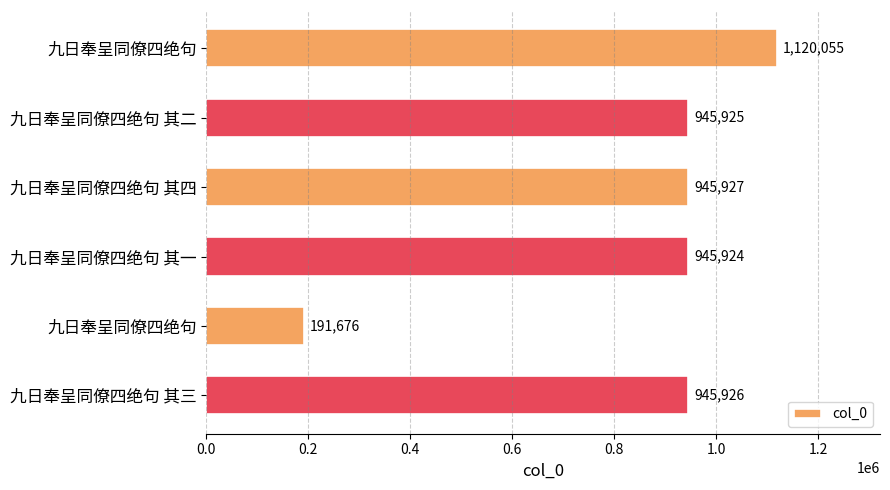

What is the sum of all values?

5095433